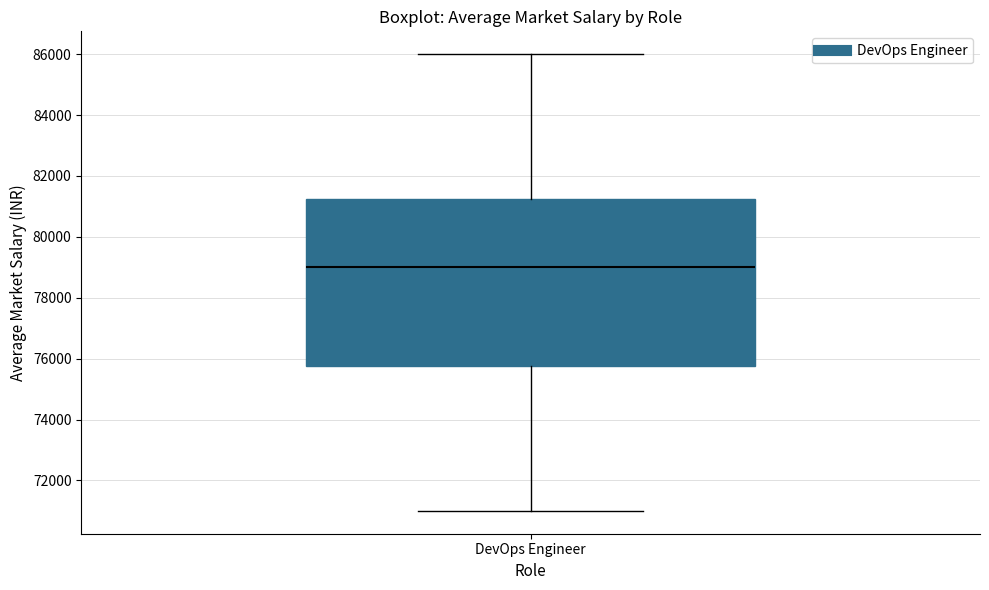

Transcribe this box plot: give where the median line is, the range the box spans, and where the two whiskers end, as read against the y-axis. The values are not printed on the chart, so give them approximately, as read against the axis.

median 79000, box 75800 to 81200, whiskers 71000 to 86000